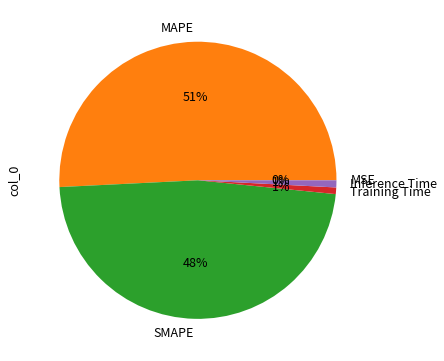

Which category has the biggest portion of the pie?

MAPE